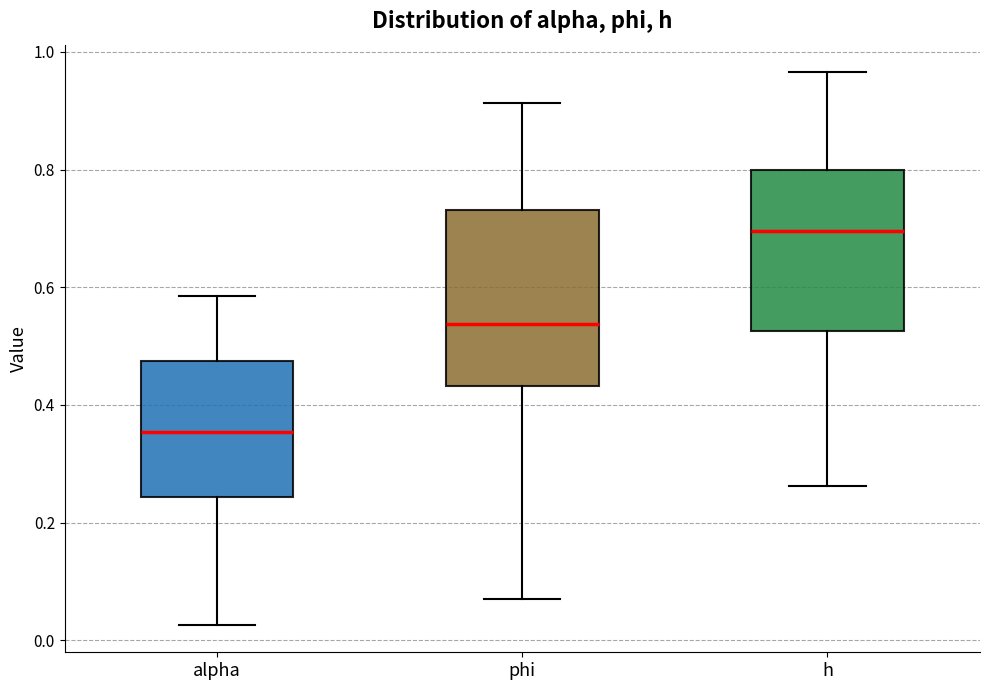

Which box is the tallest, from its lower edge to its upper edge?

phi